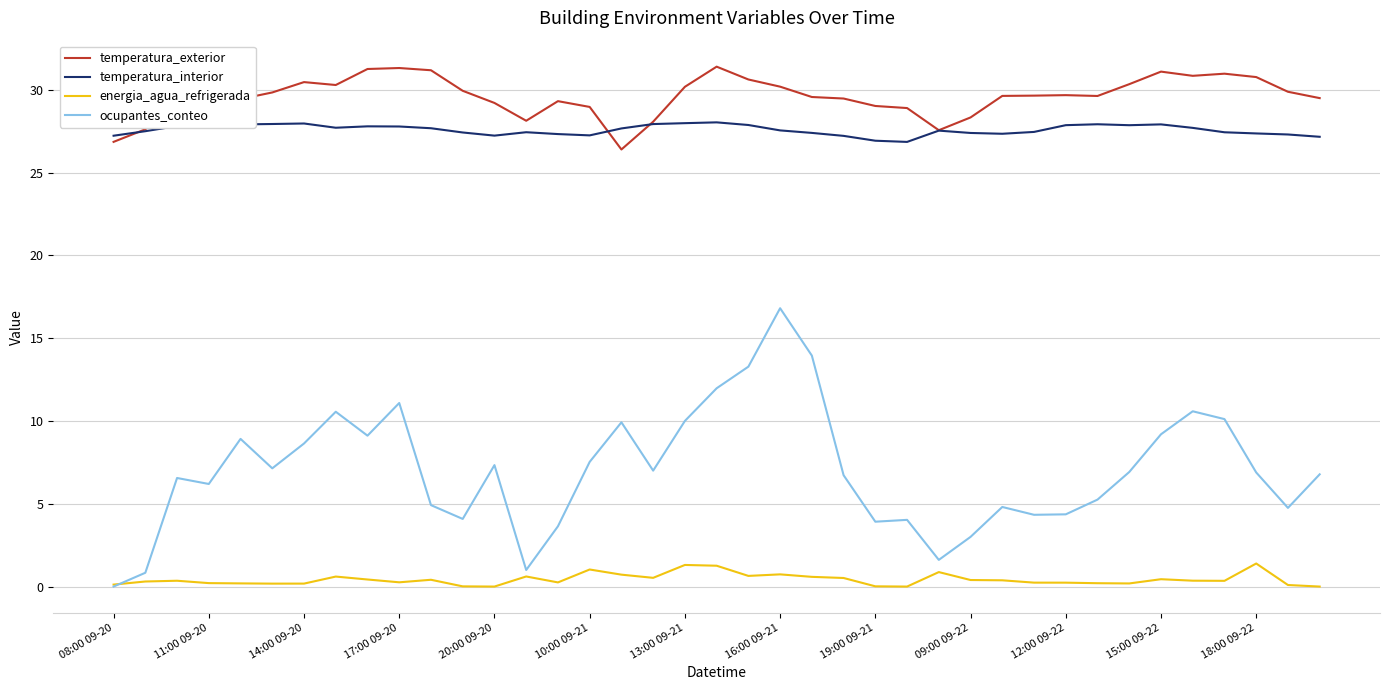

Which series has the largest range (max minus min)?

ocupantes_conteo